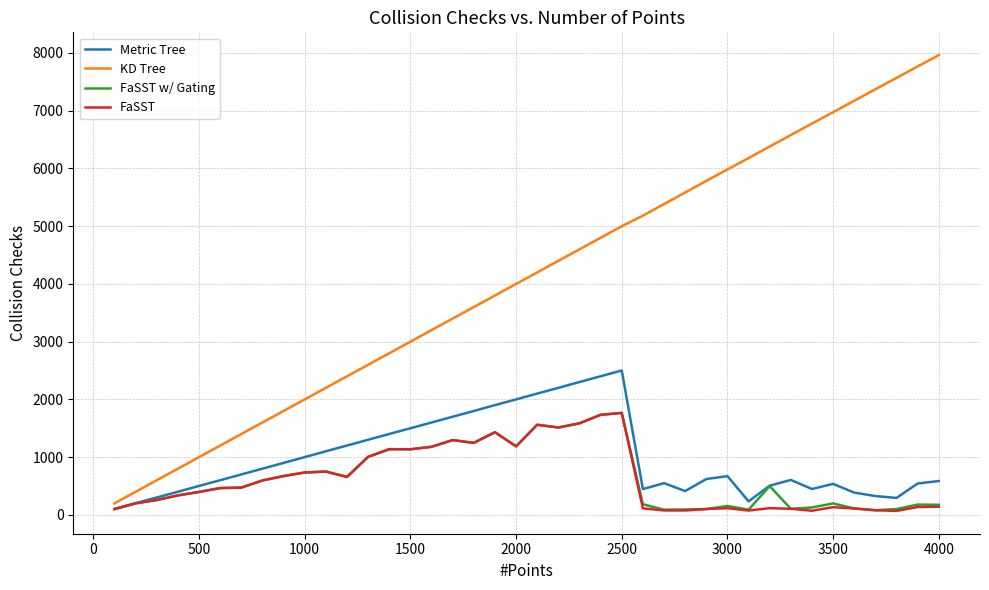

What are all the series names shown in the legend?

Metric Tree, KD Tree, FaSST w/ Gating, FaSST